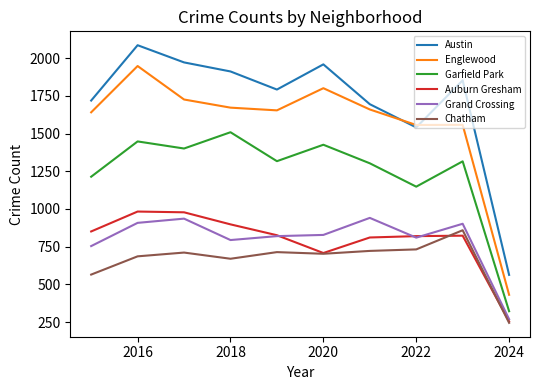

What is the highest value of the Austin series?

2086